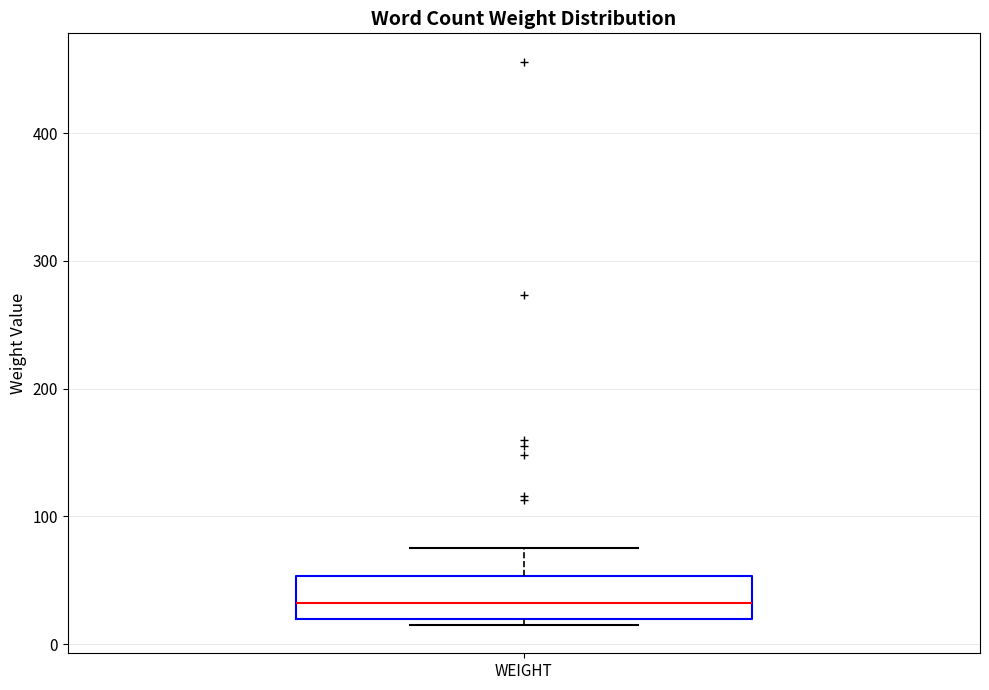

Transcribe this box plot: give where the median line is, the range the box spans, and where the two whiskers end, as read against the y-axis. The values are not printed on the chart, so give them approximately, as read against the axis.

median 30, box 20 to 50, whiskers 20 (just below the box's lower edge) to 80